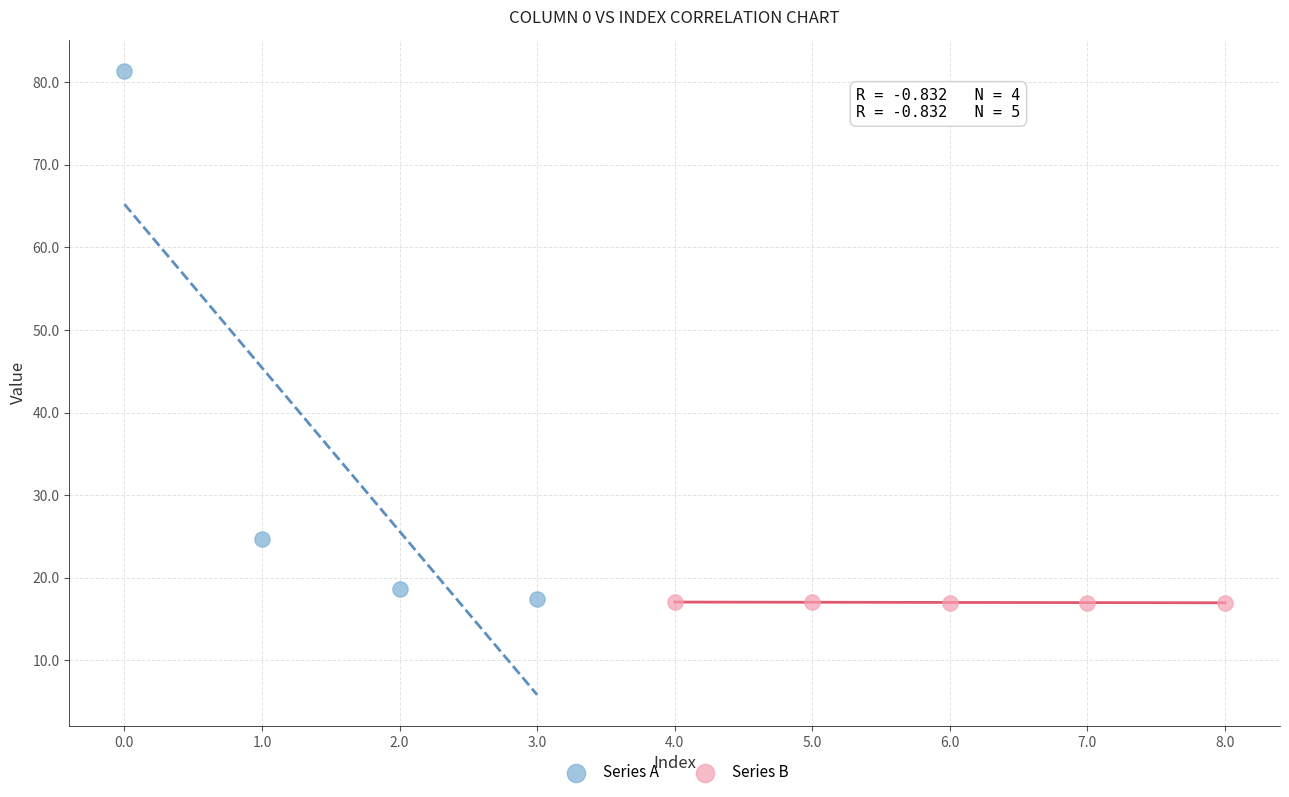

What are all the series names shown in the legend?

Series A, Series B